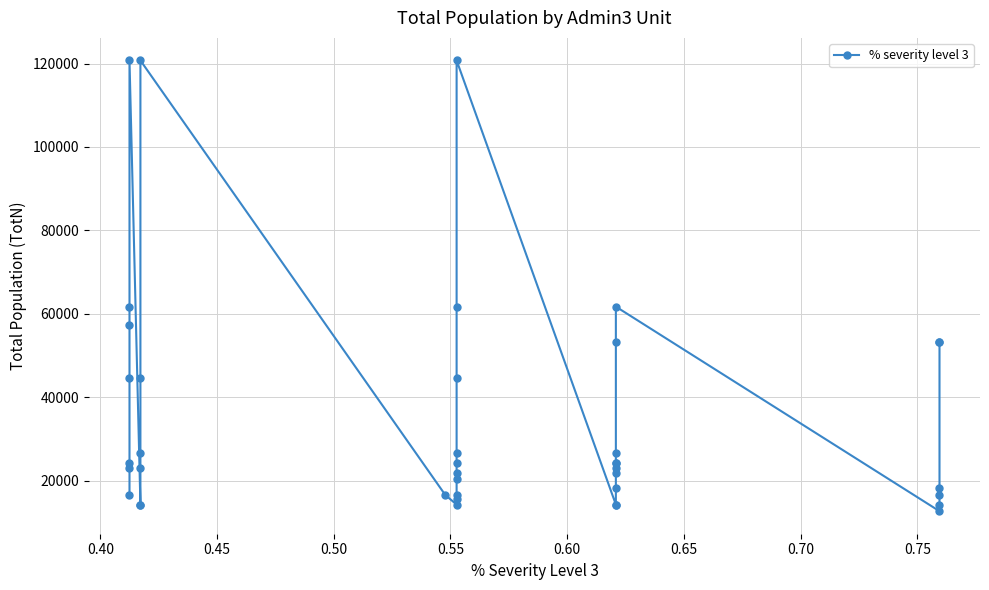

True or false: the data shows 58241.8 at 11.

False